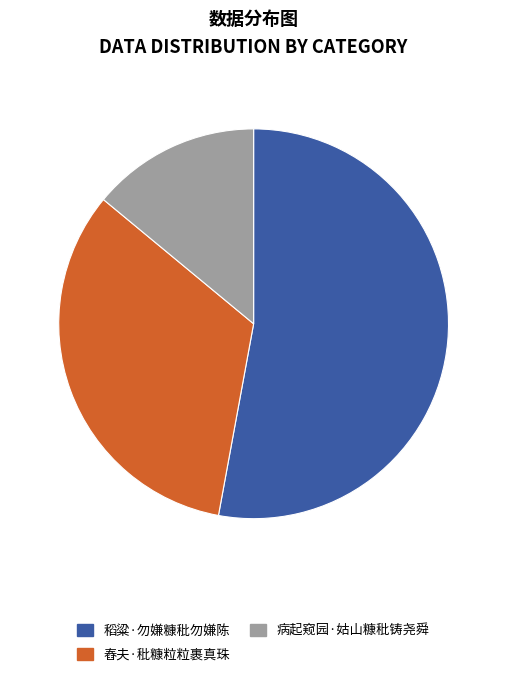

Approximately how many times larger is the value at 稻粱·勿嫌糠秕勿嫌陈 compared to 病起窥园·姑山糠秕铸尧舜?

3.8